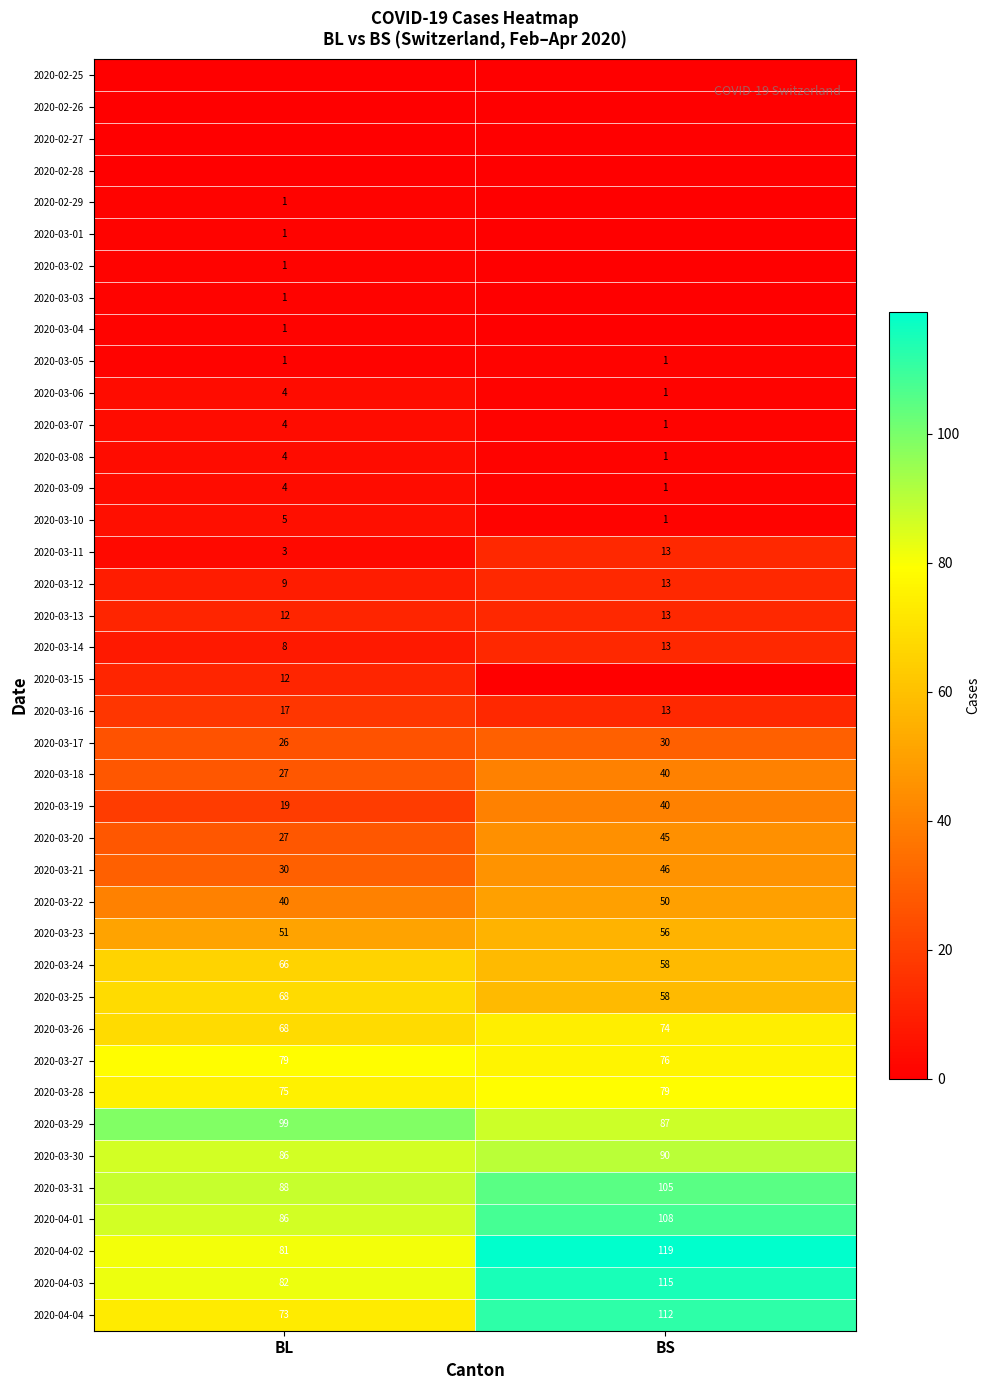

What is the spread (max minus min) of values at BS?

119